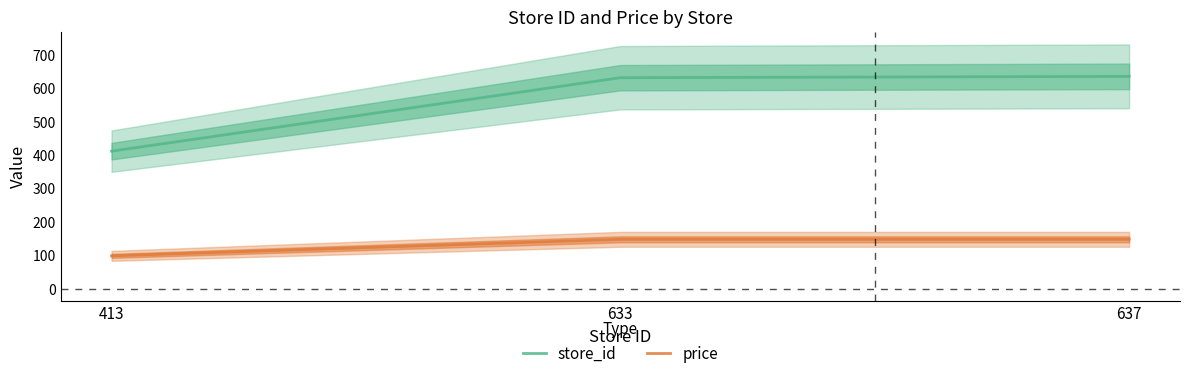

What is the value of the price point at the 3rd from the left?

149.0